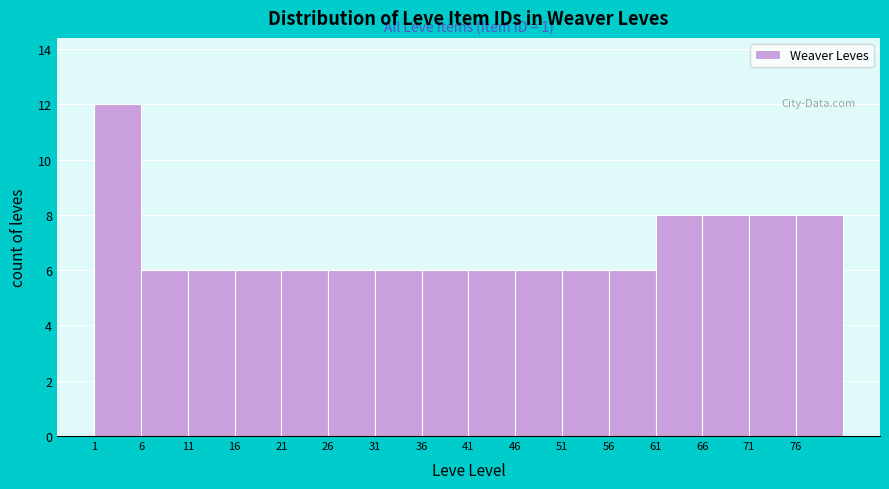

Which range on the x-axis has the tallest bar?

1 to 6